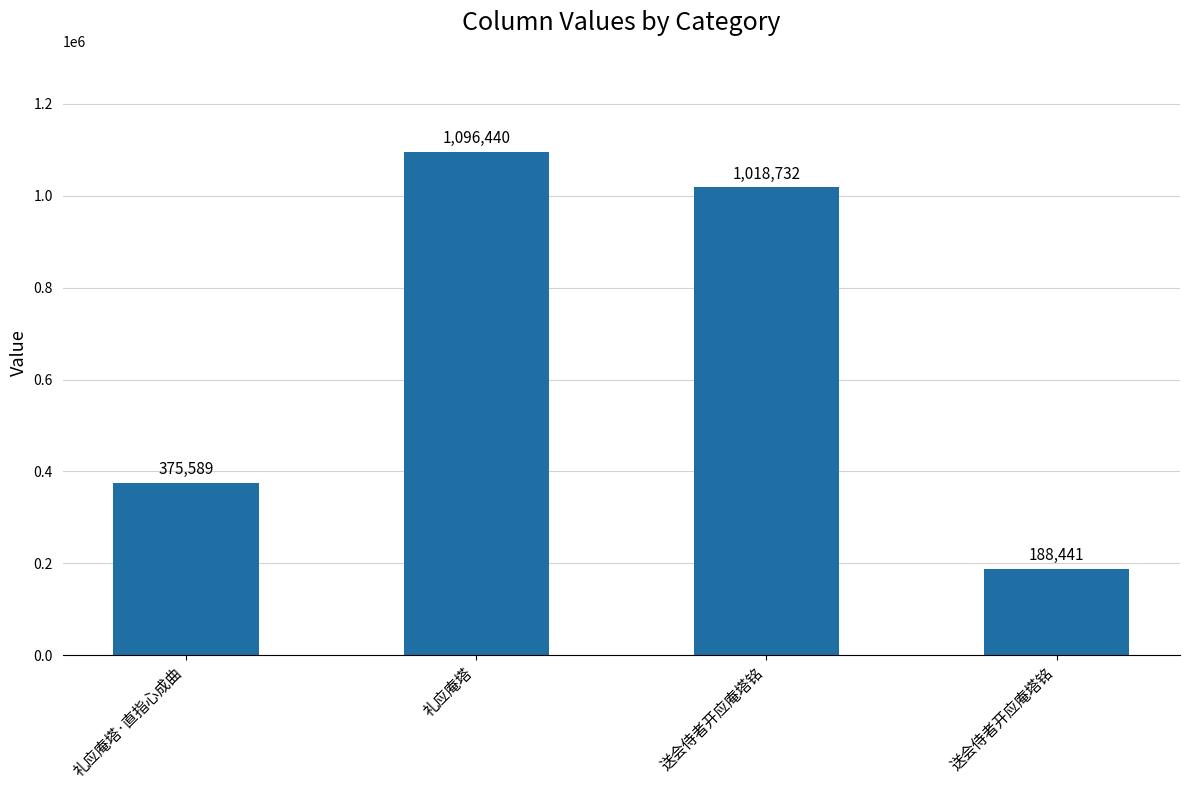

Reading left to right, extract all data points from this chart.

礼应庵塔·直指心成曲=375589	礼应庵塔=1096440	送会侍者开应庵塔铭=1018732	送会侍者开应庵塔铭=188441